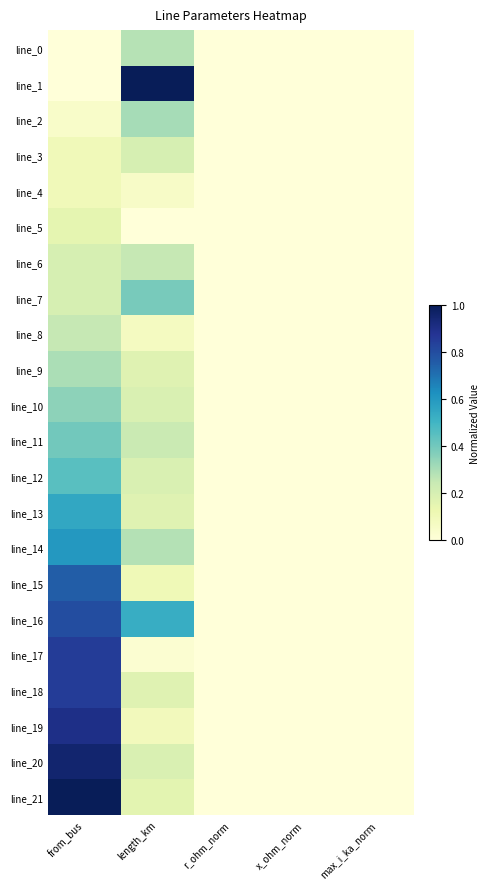

At which category is the sum across all series the highest?

from_bus